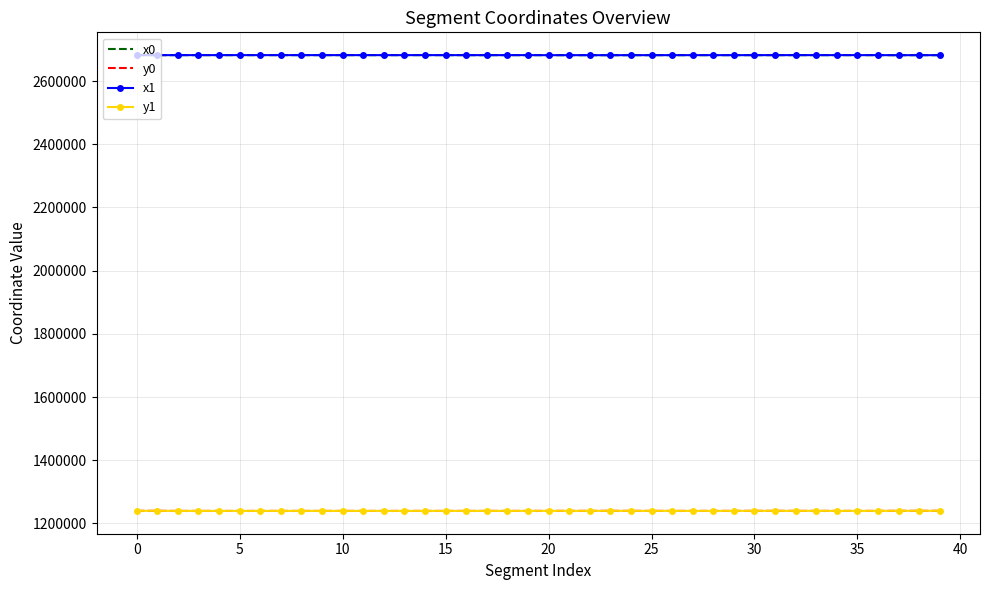

What is the greatest value displayed?

2682345.7